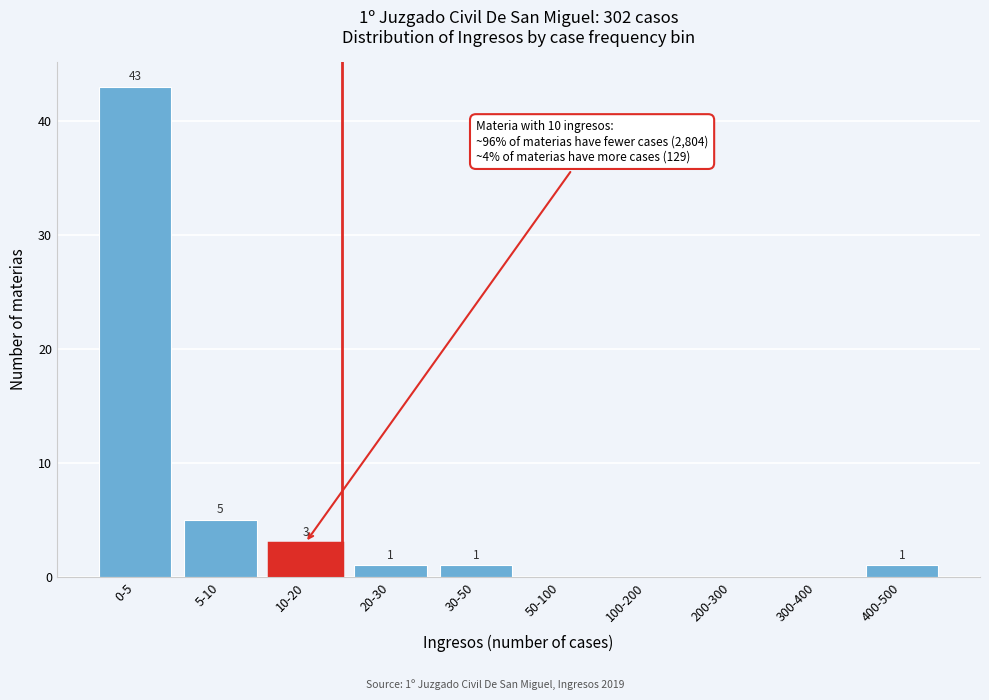

Reading left to right, list all the values displayed in this chart.

0-5=43	5-10=5	10-20=3	20-30=1	30-50=1	50-100=0	100-200=0	200-300=0	300-400=0	400-500=1